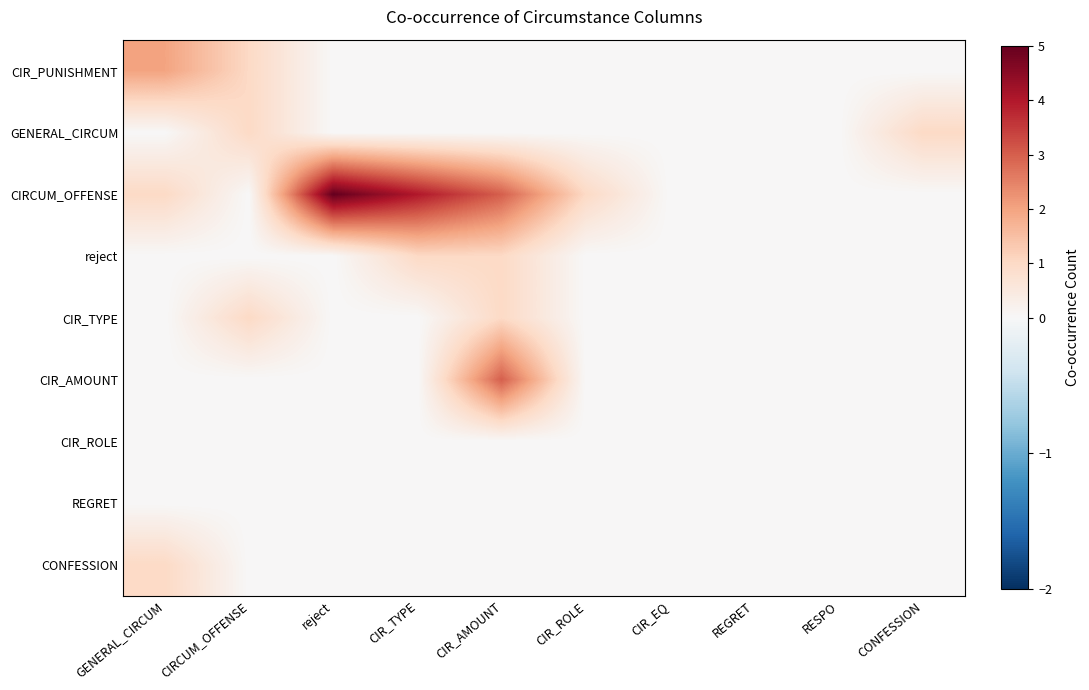

Which category has the highest value across all series?

reject